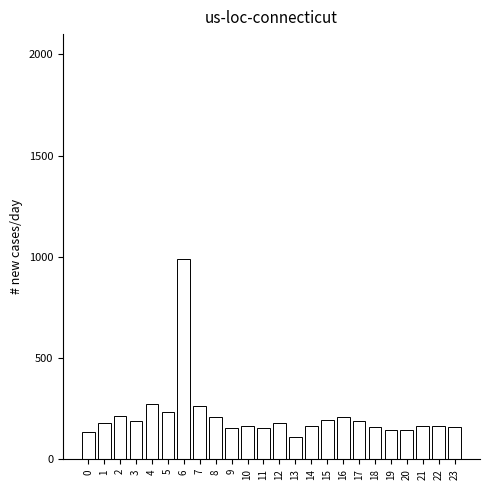

Read the value at 11.

154.4